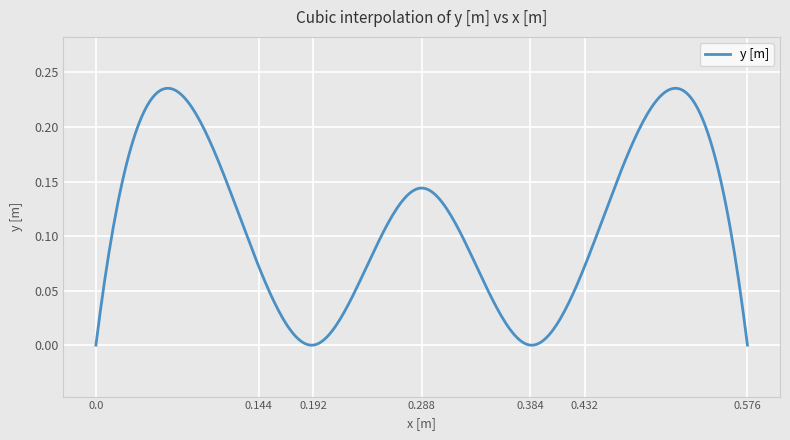

Reading left to right, extract all data points from this chart.

0.0	0.1	0.0	0.1	0.0	0.1	0.0